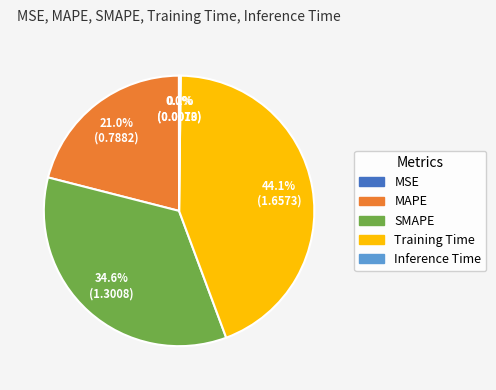

To the nearest percent, what is the difference between the largest and smallest slice percentages?

44%